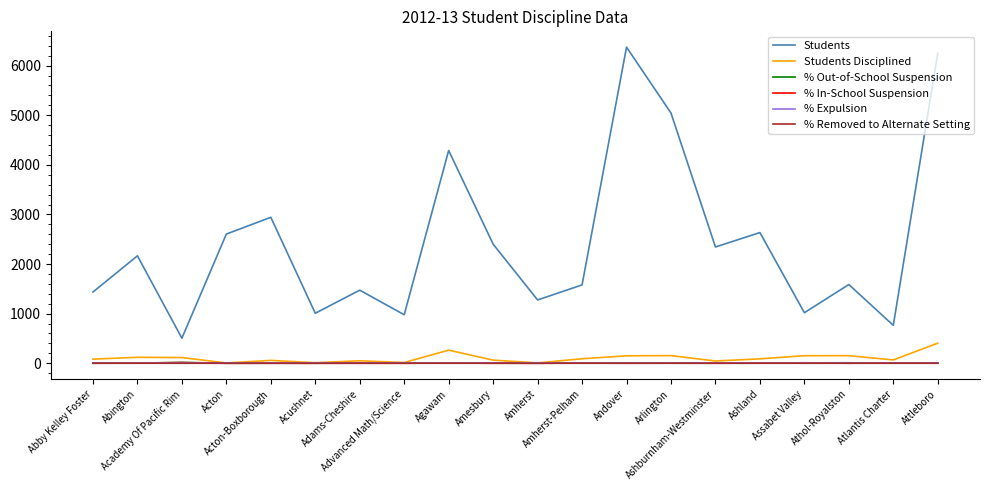

The value of Students Disciplined at Ashburnham-Westminster is 45.0. True or false?

True